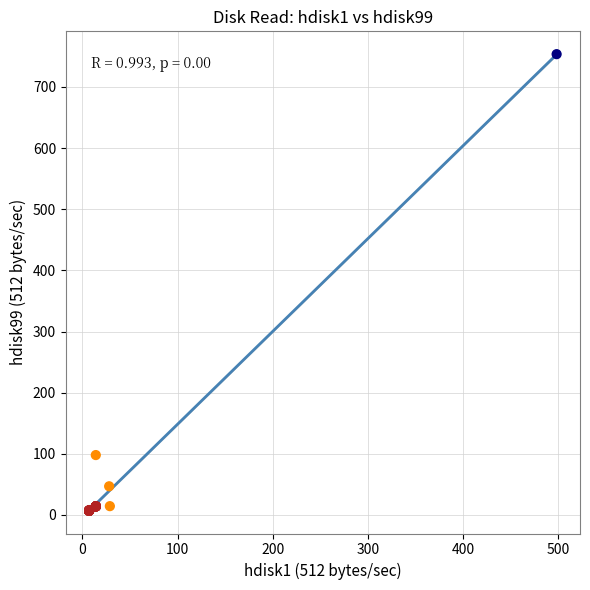

What Y value in the scatter plot is closest to 380?

98.0